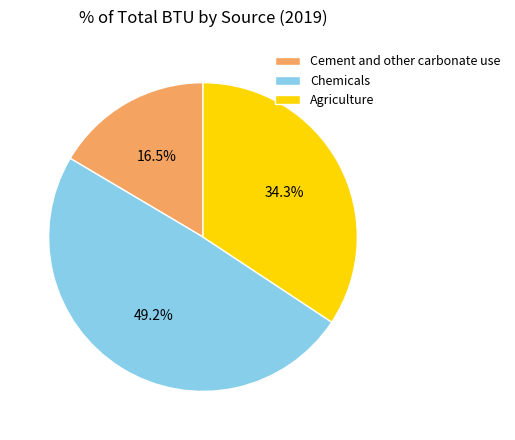

How many slices are in this pie chart?

3